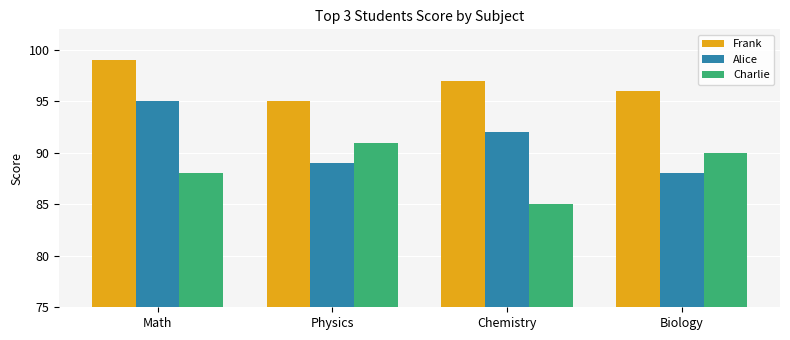

The value of Charlie at Math is 88. True or false?

True